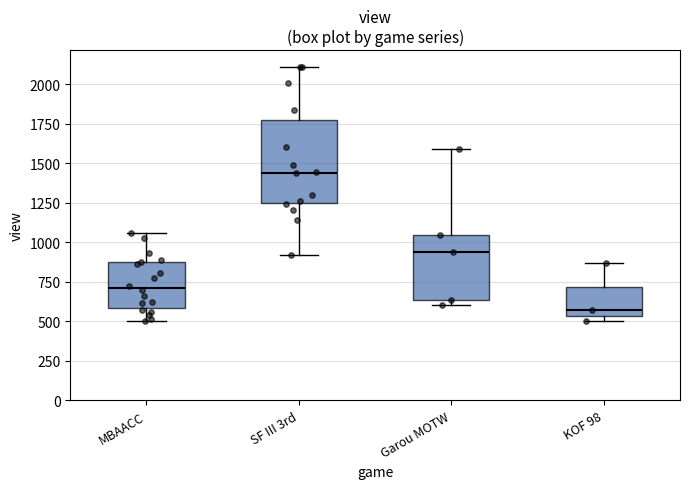

Where does the upper whisker of the box for MBAACC end on the y-axis? The values are not printed on the chart, so give them approximately, as read against the axis.

1050